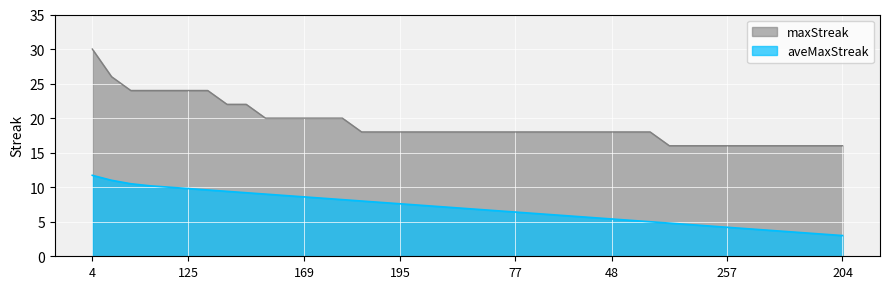

Rank the series by their average value, from lowest to highest.

aveMaxStreak, maxStreak